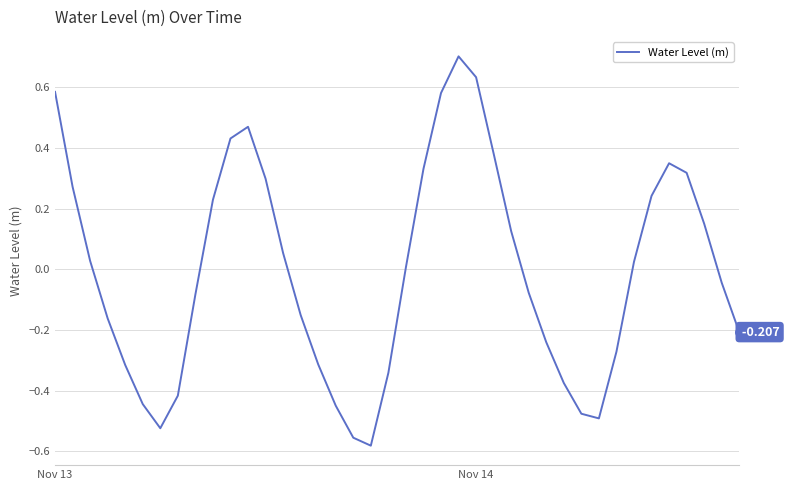

What is the greatest value displayed?

0.7